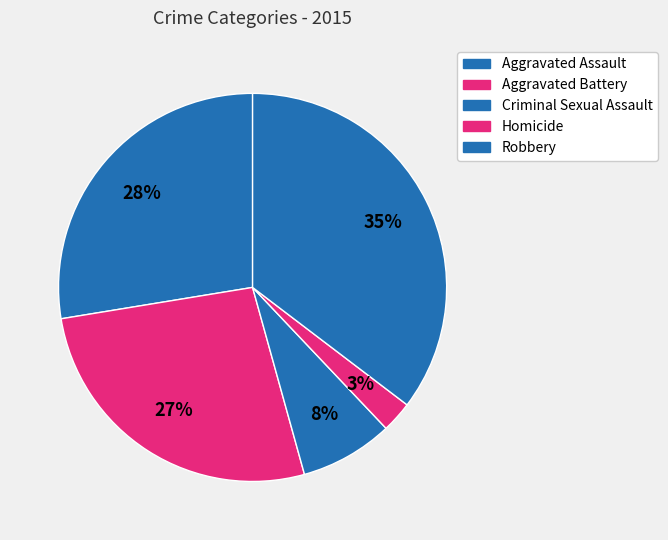

Approximately how many times larger is the value at Homicide compared to Robbery?

0.1